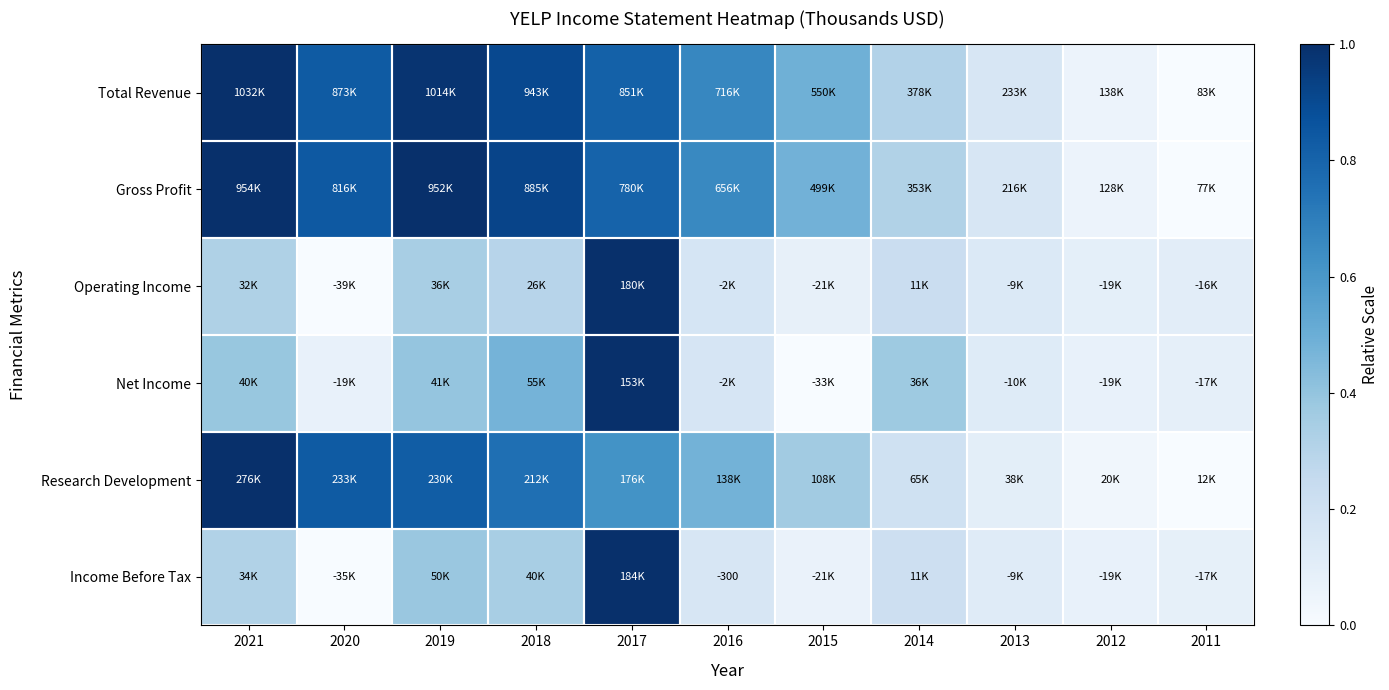

At which category is the sum across all series the highest?

2017